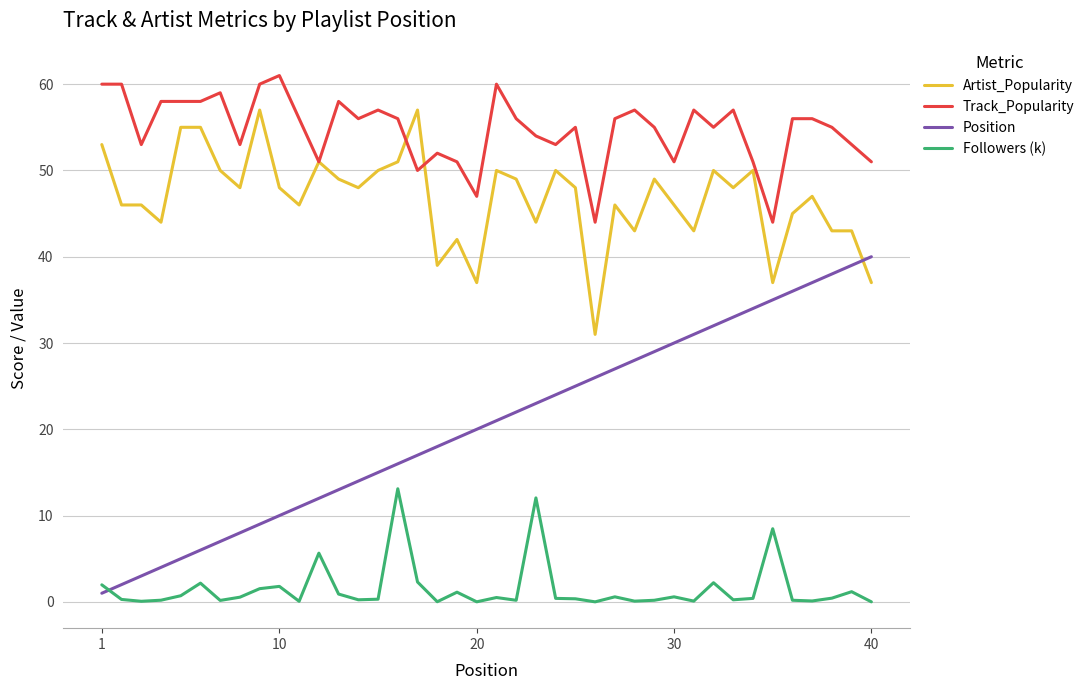

True or false: Position and Artist_Popularity cross at least once.

True